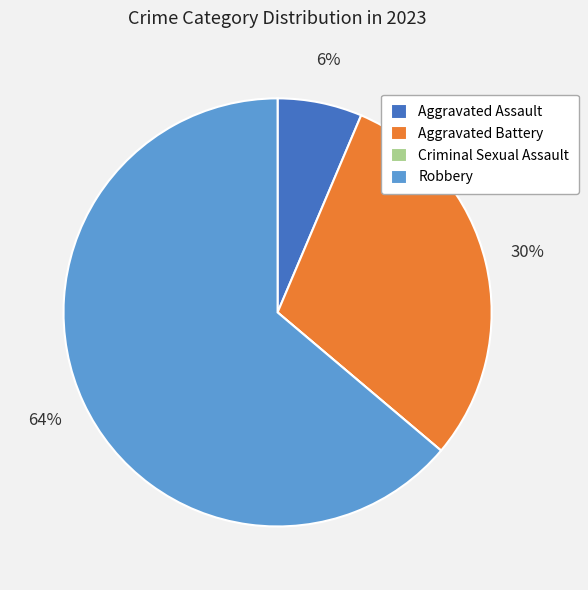

Approximately how many times larger is the value at Aggravated Battery compared to Robbery?

0.5